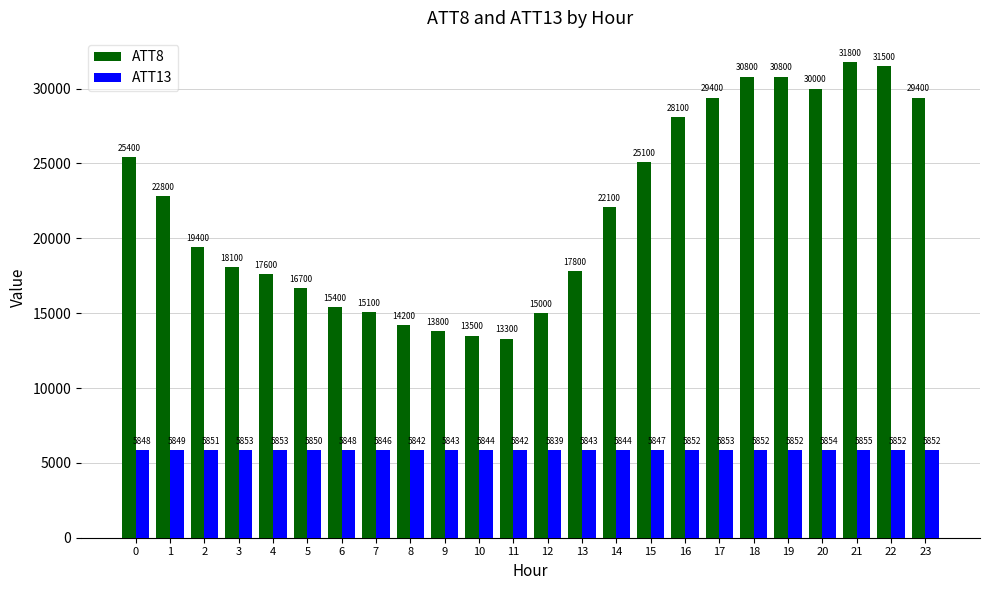

What is the sum of all ATT13 values?

140366.9